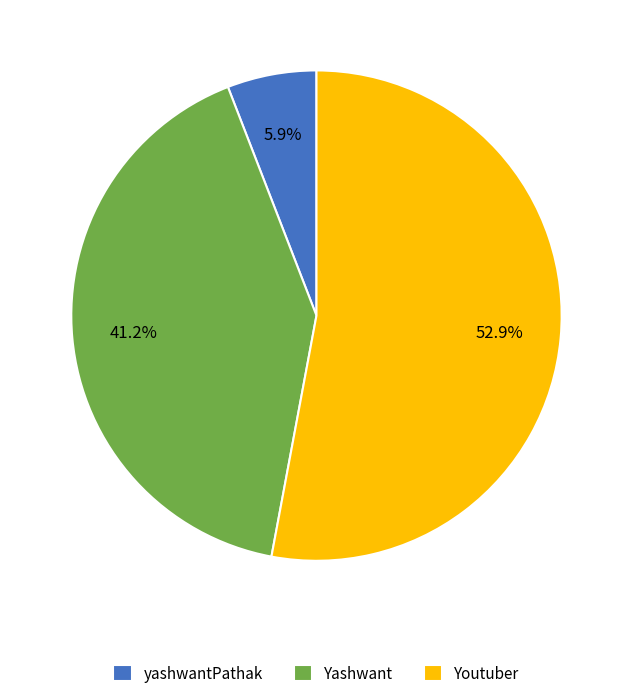

To the nearest percent, what is the combined percentage of yashwantPathak and Youtuber?

59%